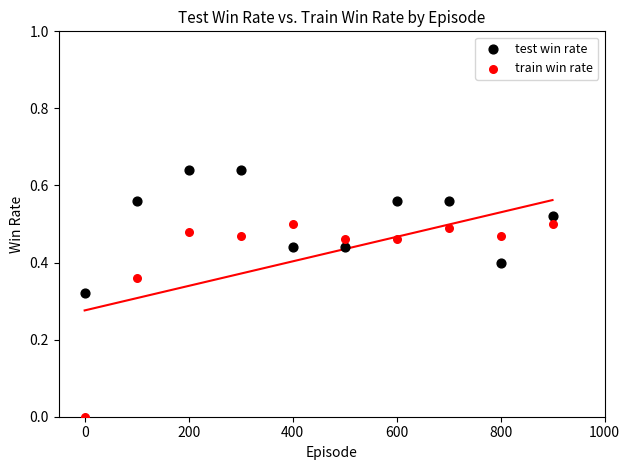

Which series has the largest Y range (max minus min)?

train win rate